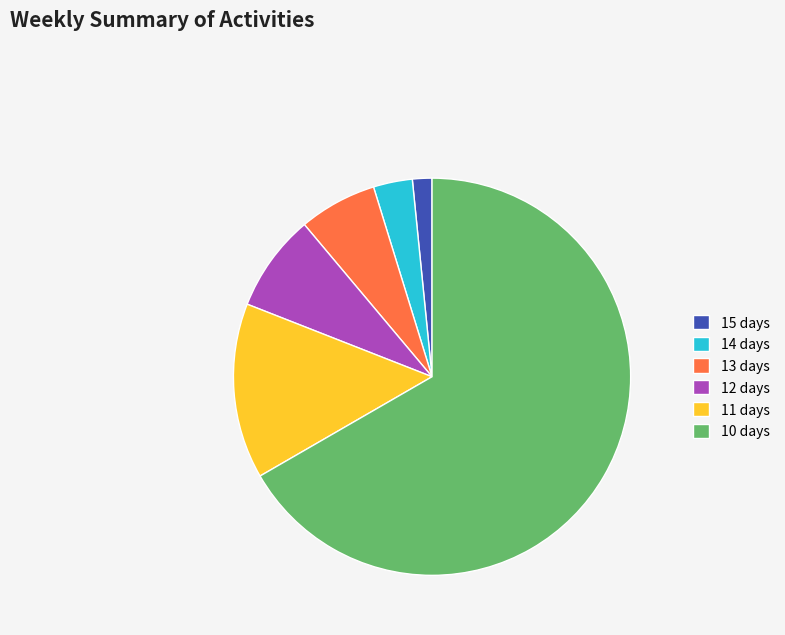

Which has a higher value, 15 days or 11 days?

11 days